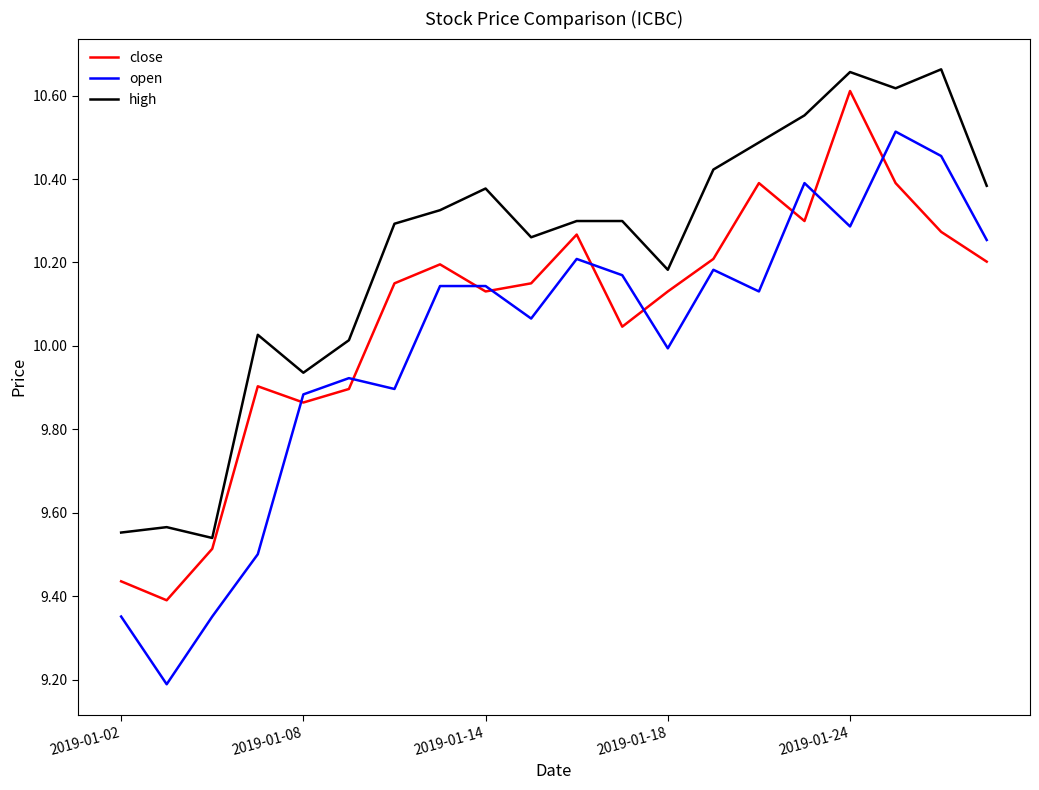

Rank the series by their average value, from lowest to highest.

open, close, high